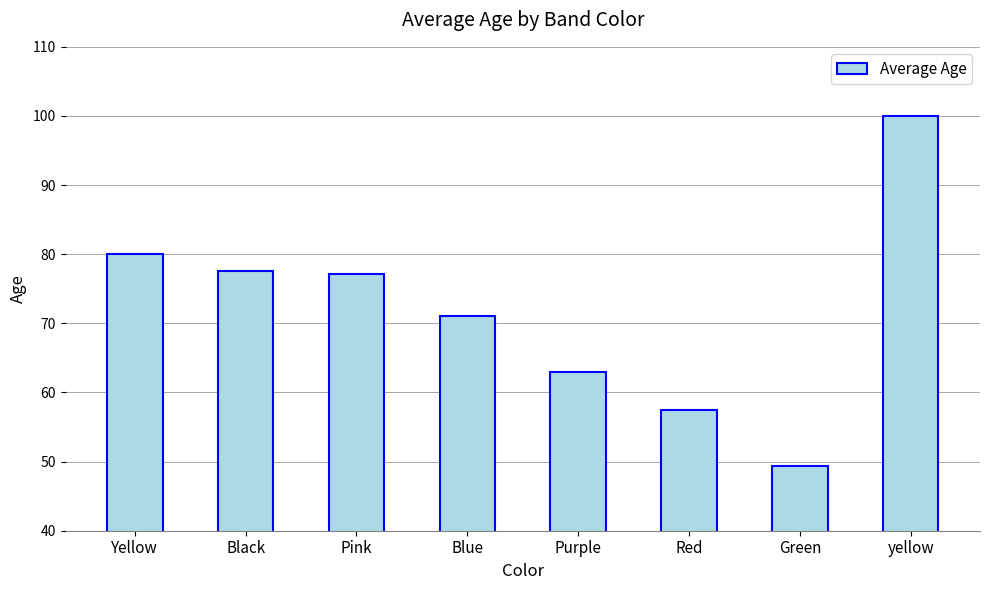

Count the number of categories in the chart.

8